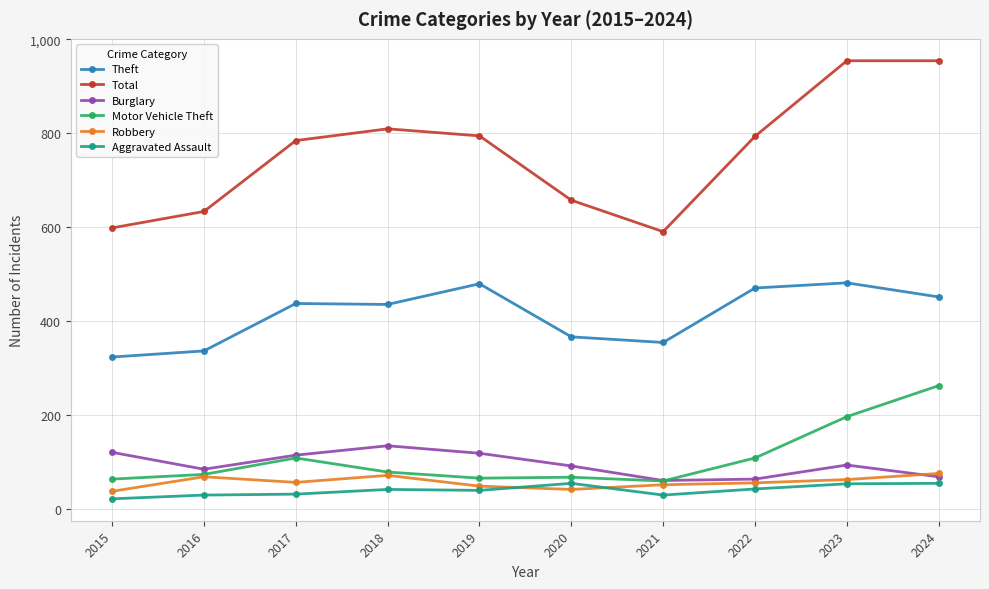

Which series has the widest spread of values?

Total